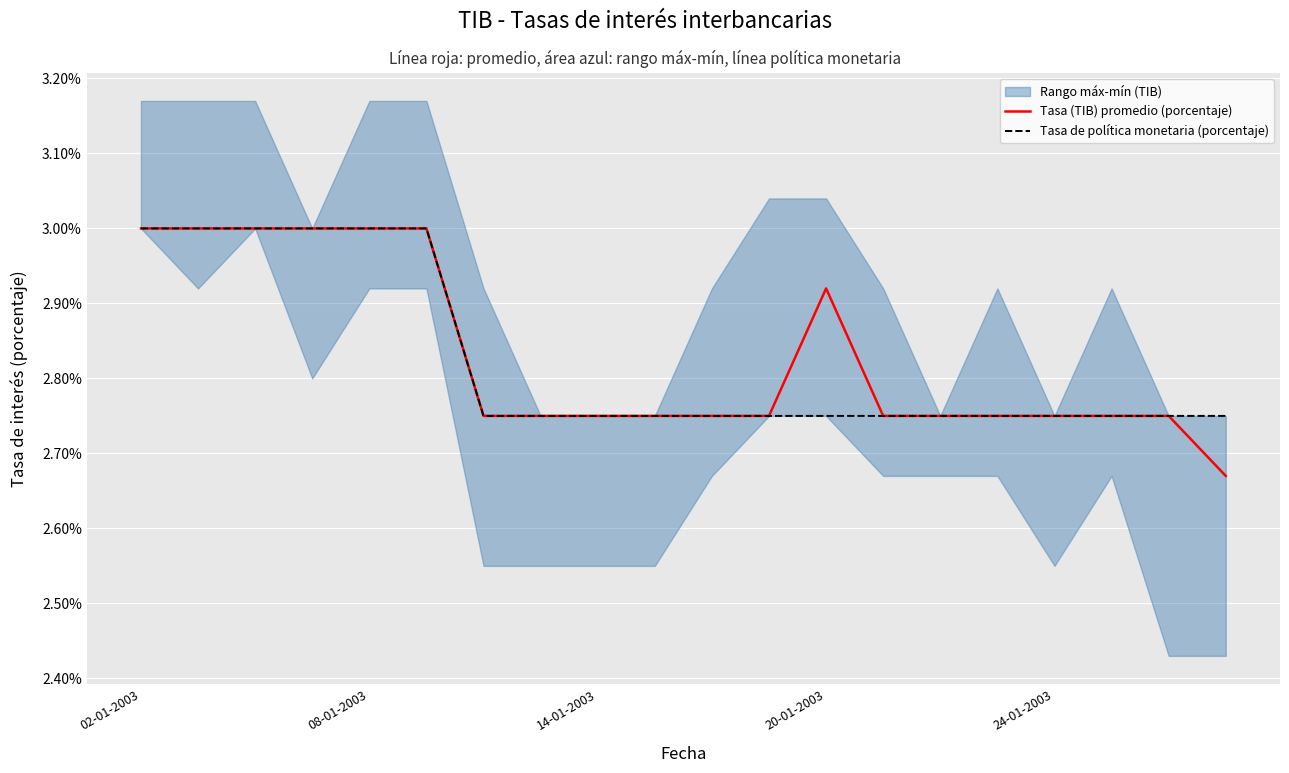

True or false: Tasa (TIB) promedio (porcentaje) and Tasa de política monetaria (porcentaje) intersect in this chart.

False